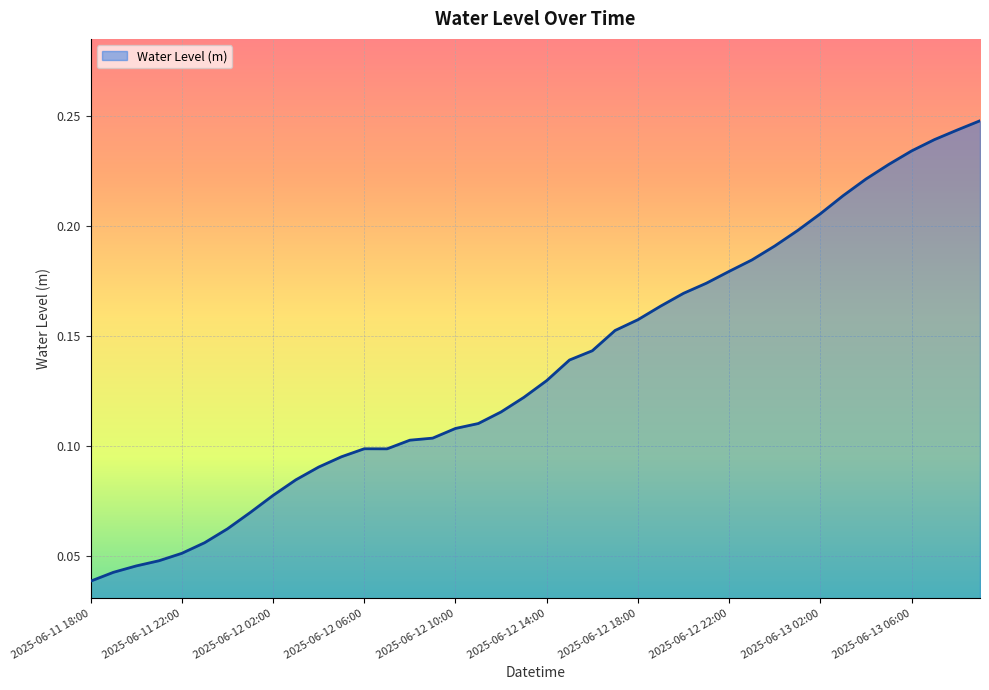

Does the chart display data point markers on the line(s)?

No